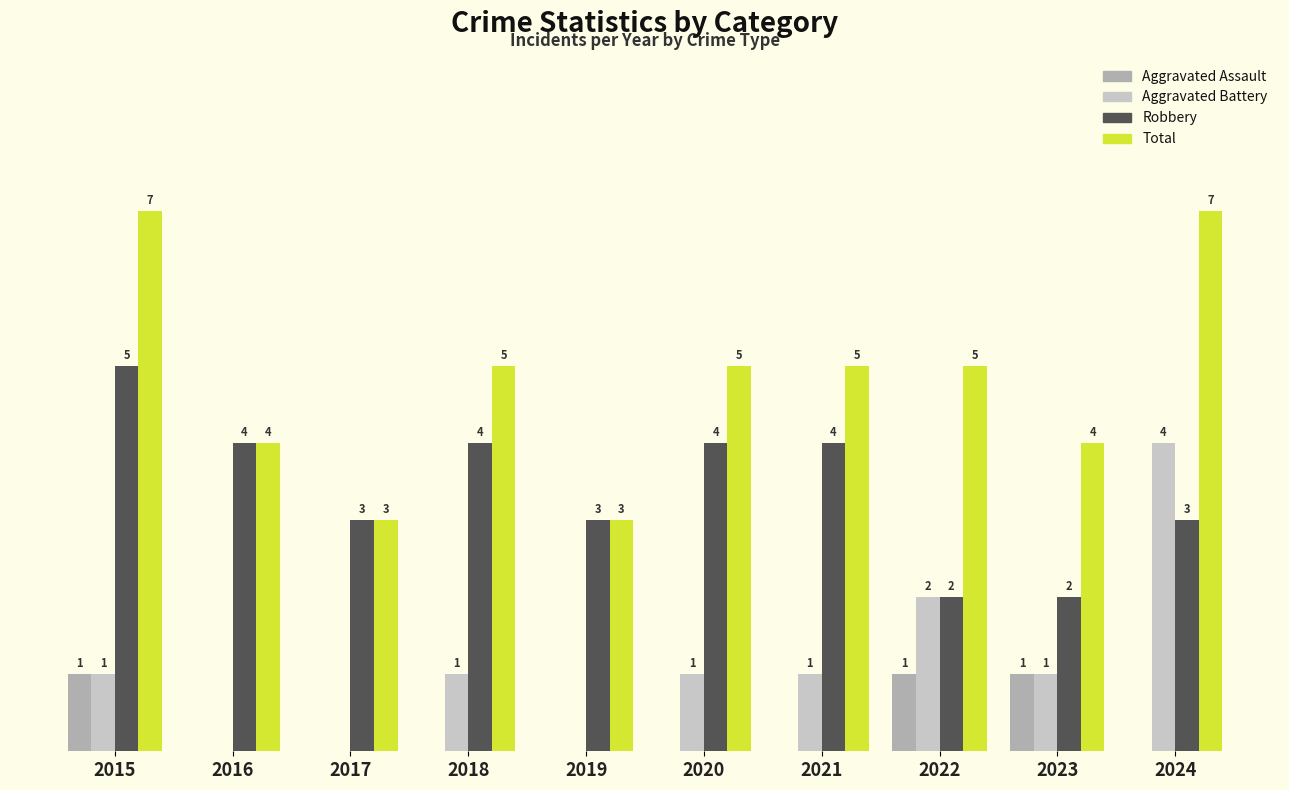

Which series has the largest total across all categories?

Total